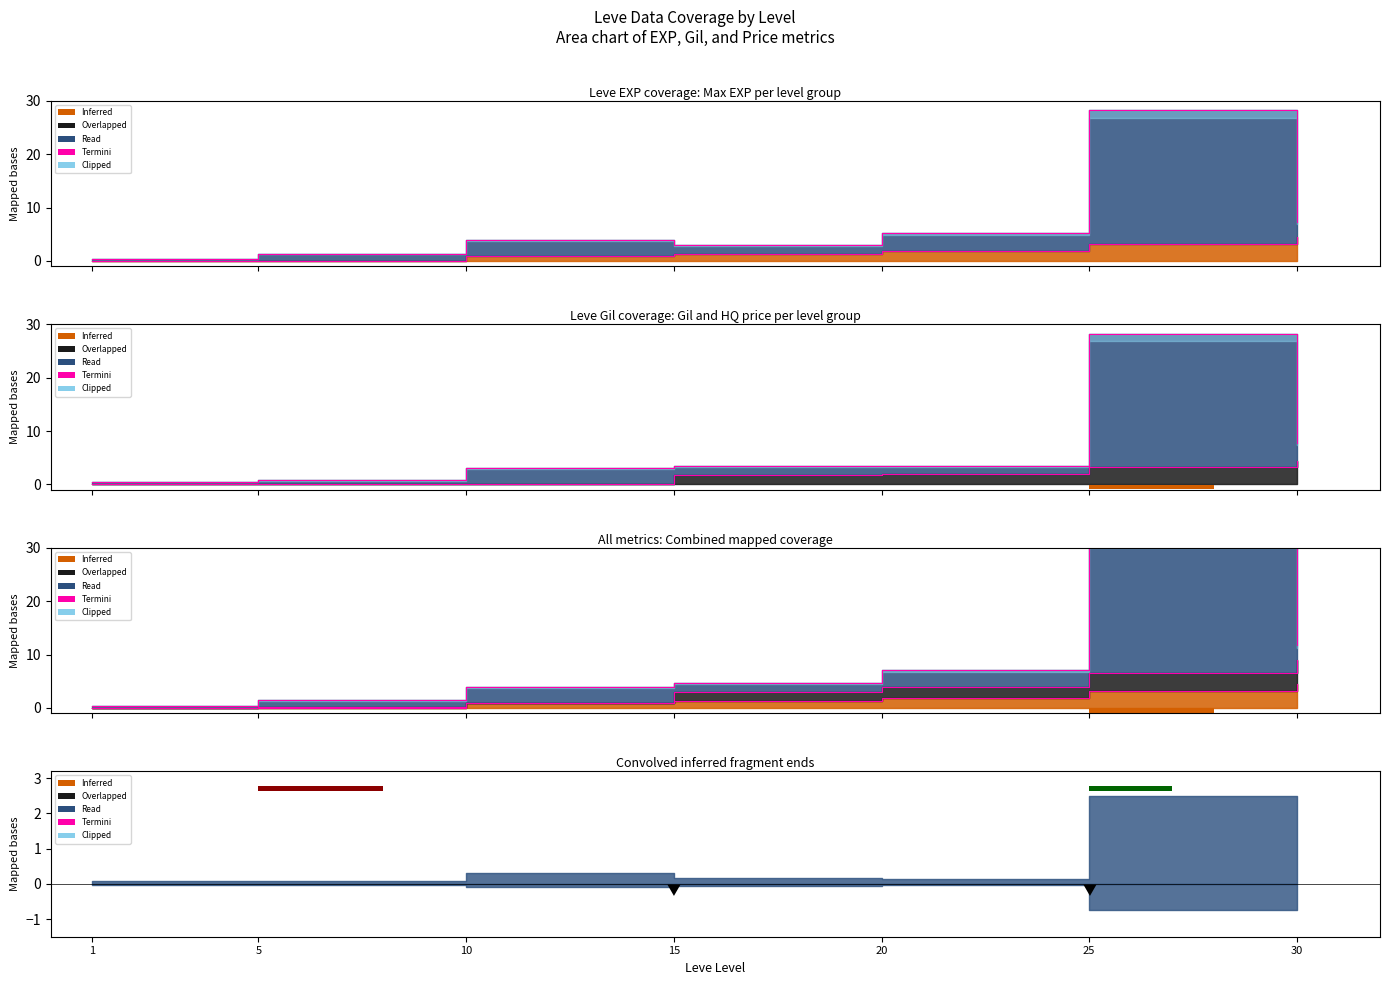

What is the approximate value at 30?

4.5